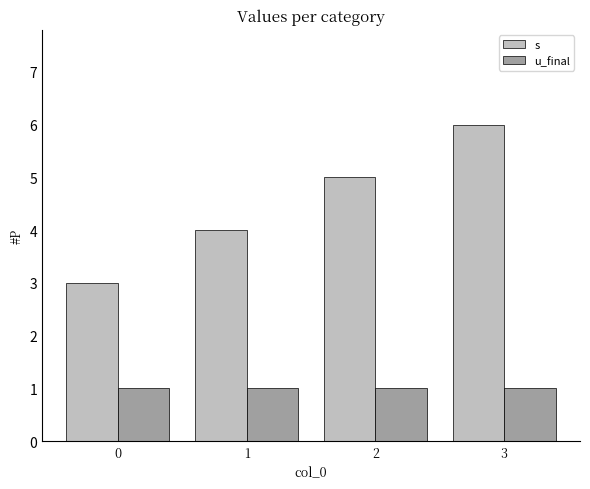

Count the number of categories in the chart.

4